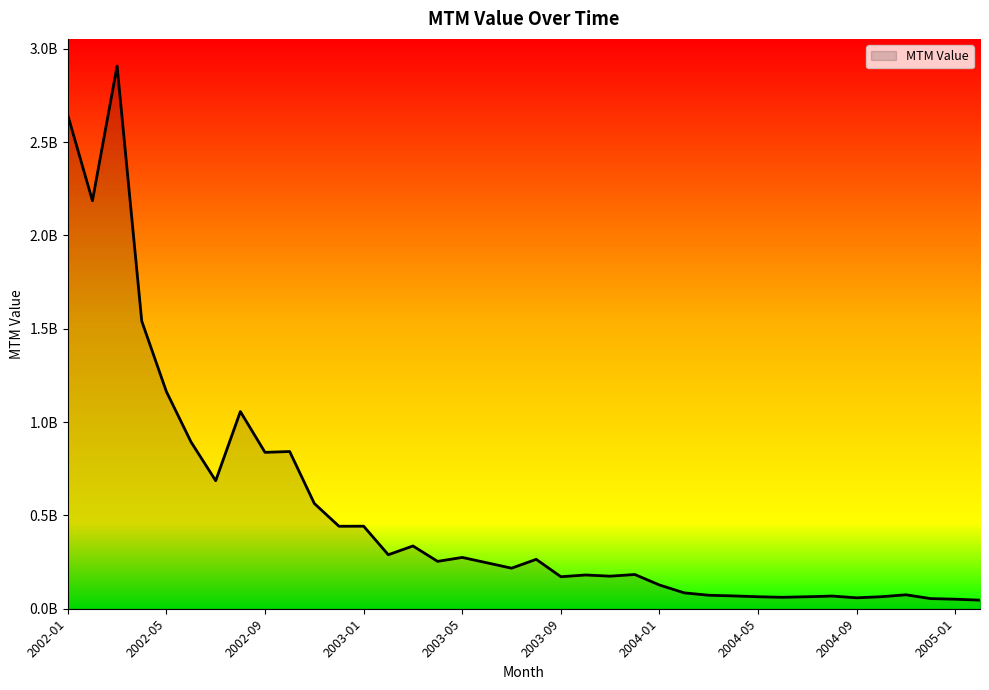

What is the maximum value shown in the chart?

2906982039.4